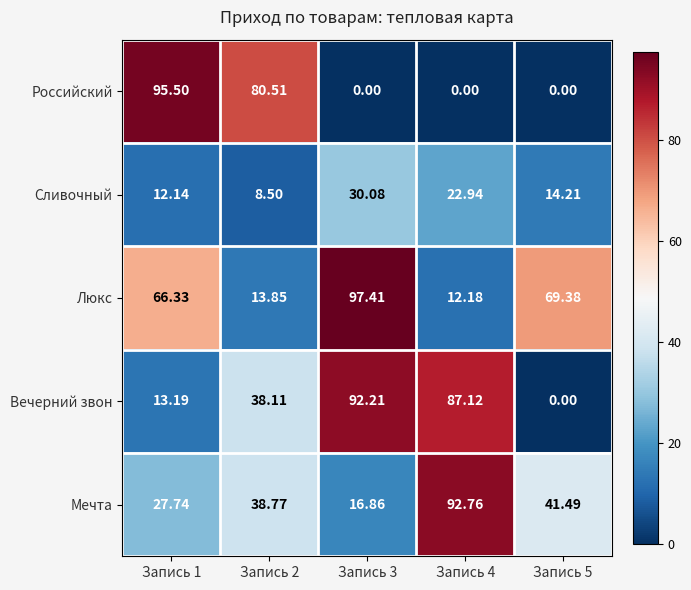

Which series changed the most between Запись 3 and Запись 4?

Люкс